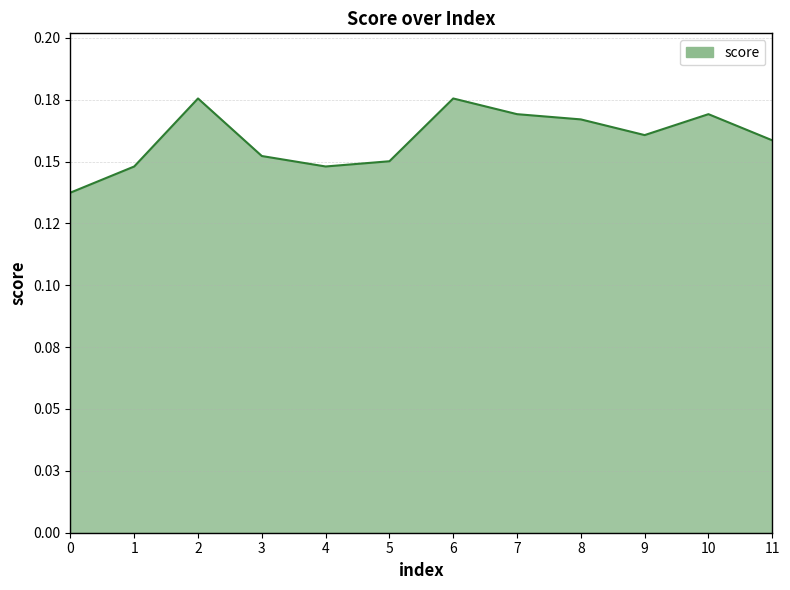

What is the sum of all values?

1.9